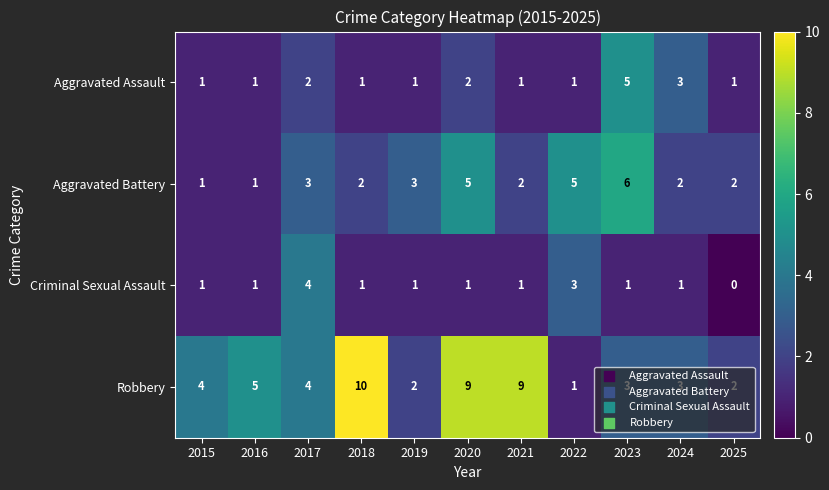

How many data points does each series have?

11